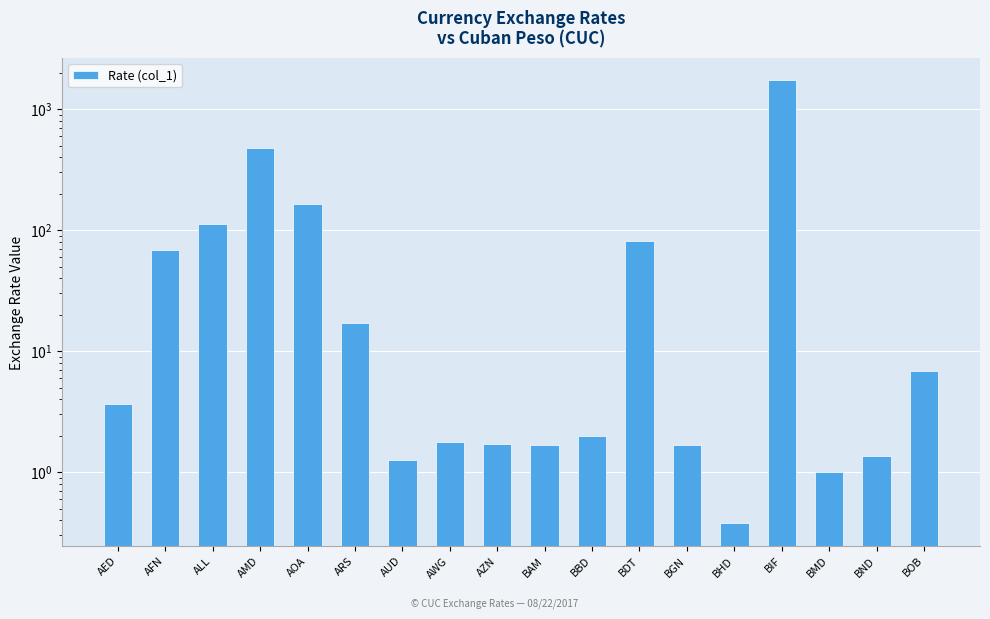

Does the chart contain any negative values?

No